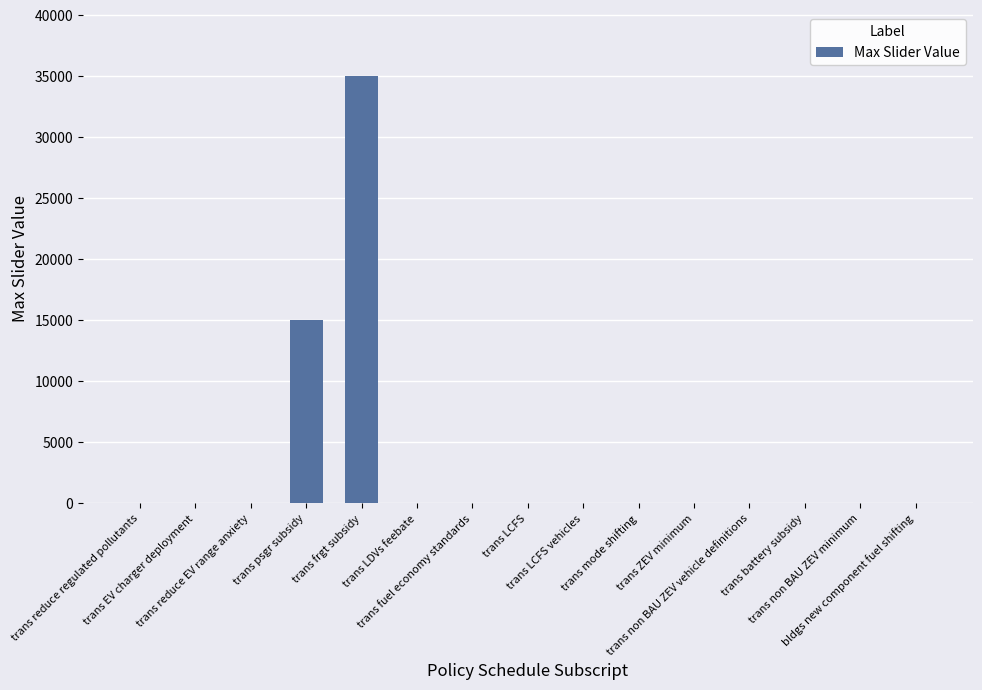

What is the greatest value displayed?

35000.0